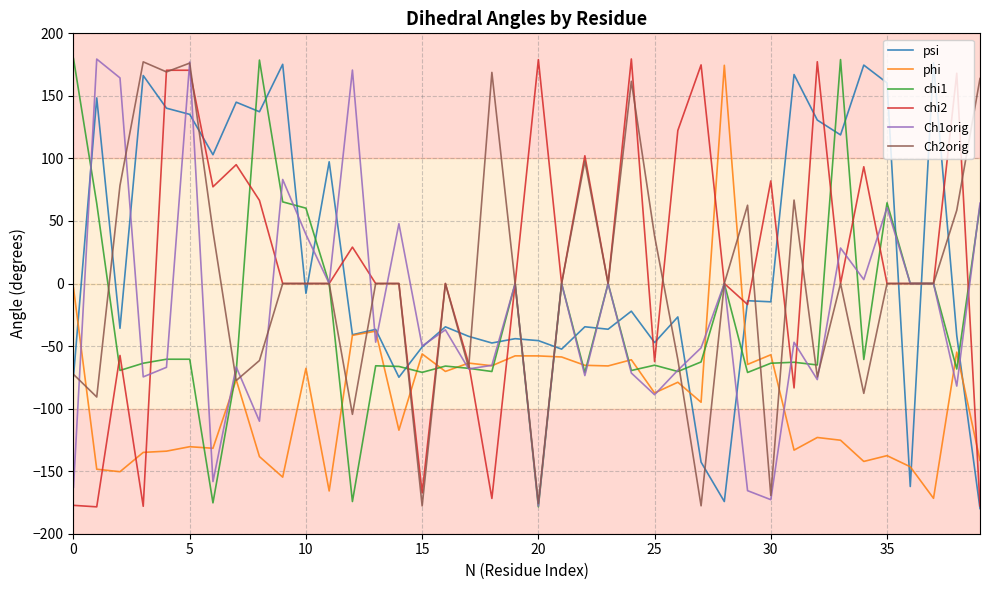

What is the average value of the phi series?

-91.0